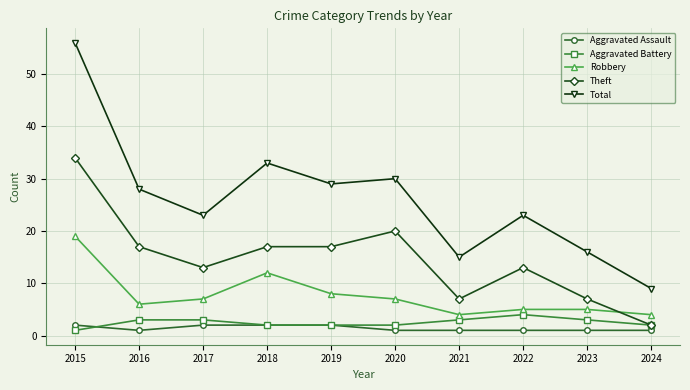

At 2022, list the series in order from smallest to largest.

Aggravated Assault, Aggravated Battery, Robbery, Theft, Total